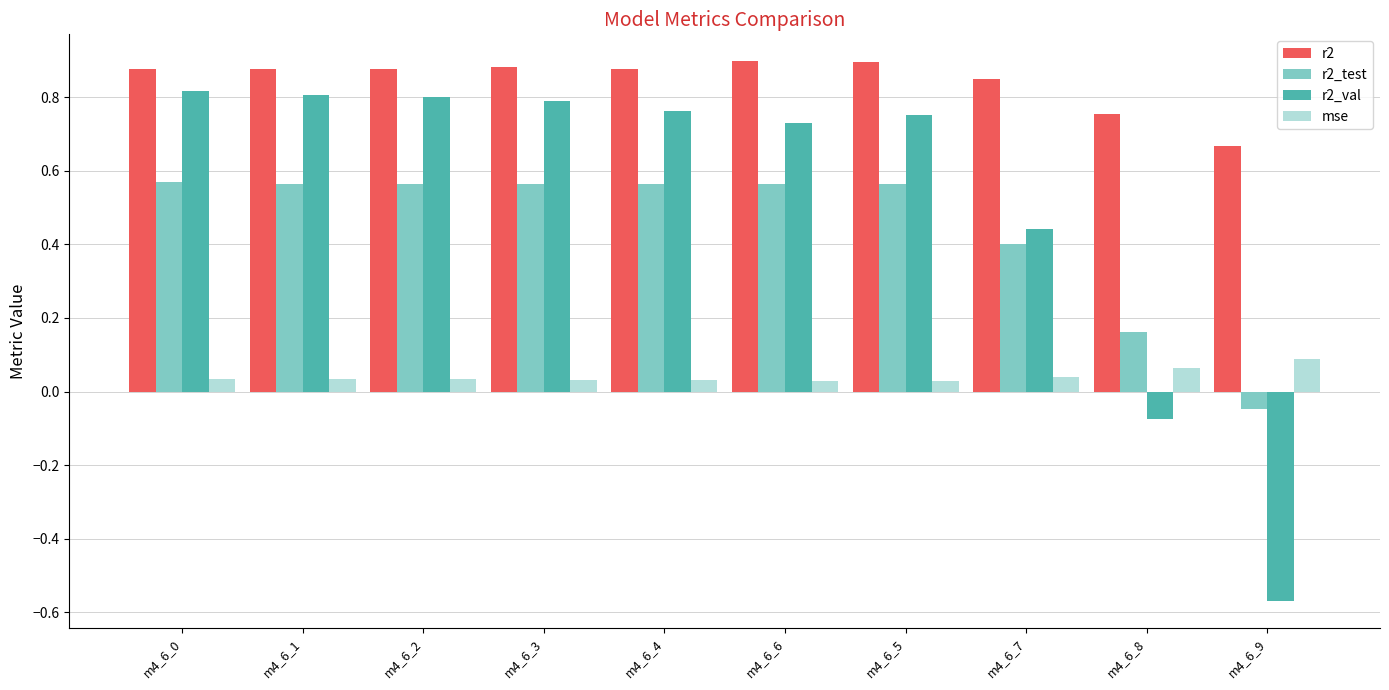

What is the sum of all r2 values?

8.5